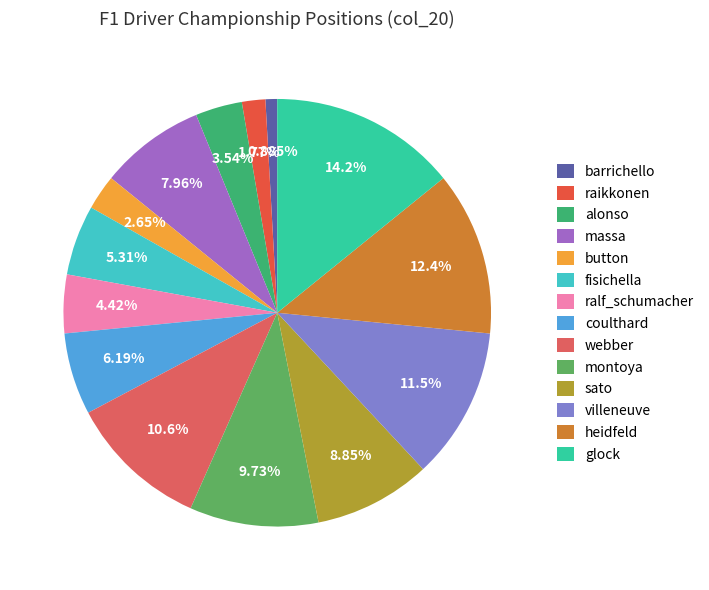

What is the largest slice in the pie chart?

glock